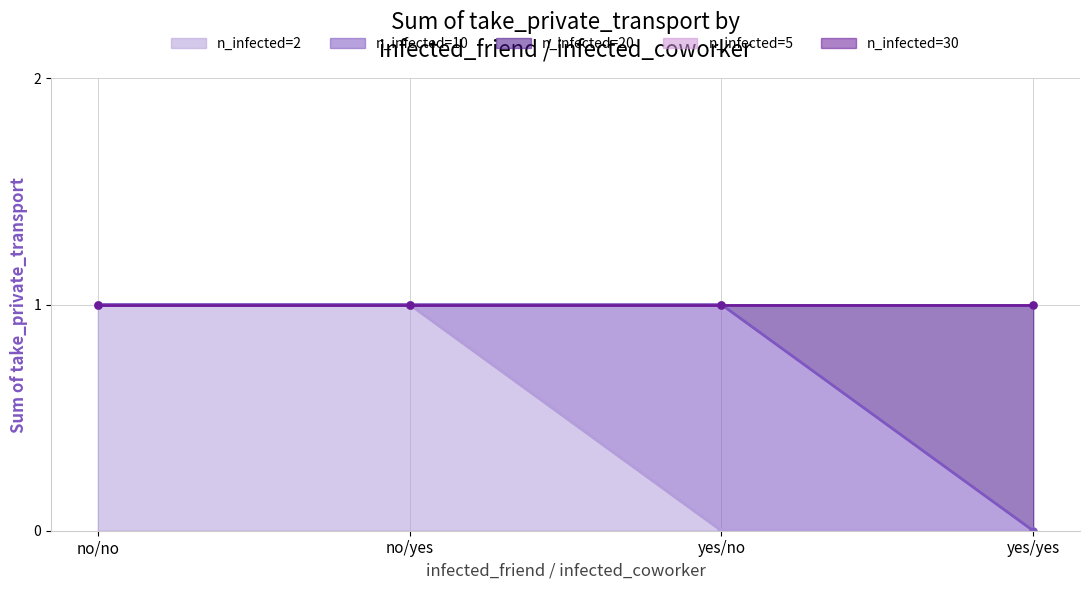

Count the n_infected=2 values in the range 0 to 1.

4